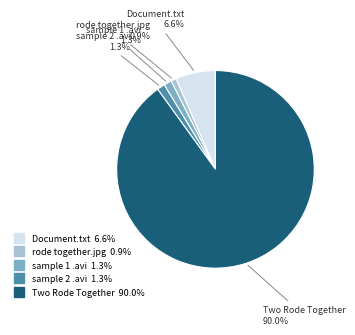

What percentage is NOT represented by Document.txt?

93.4%